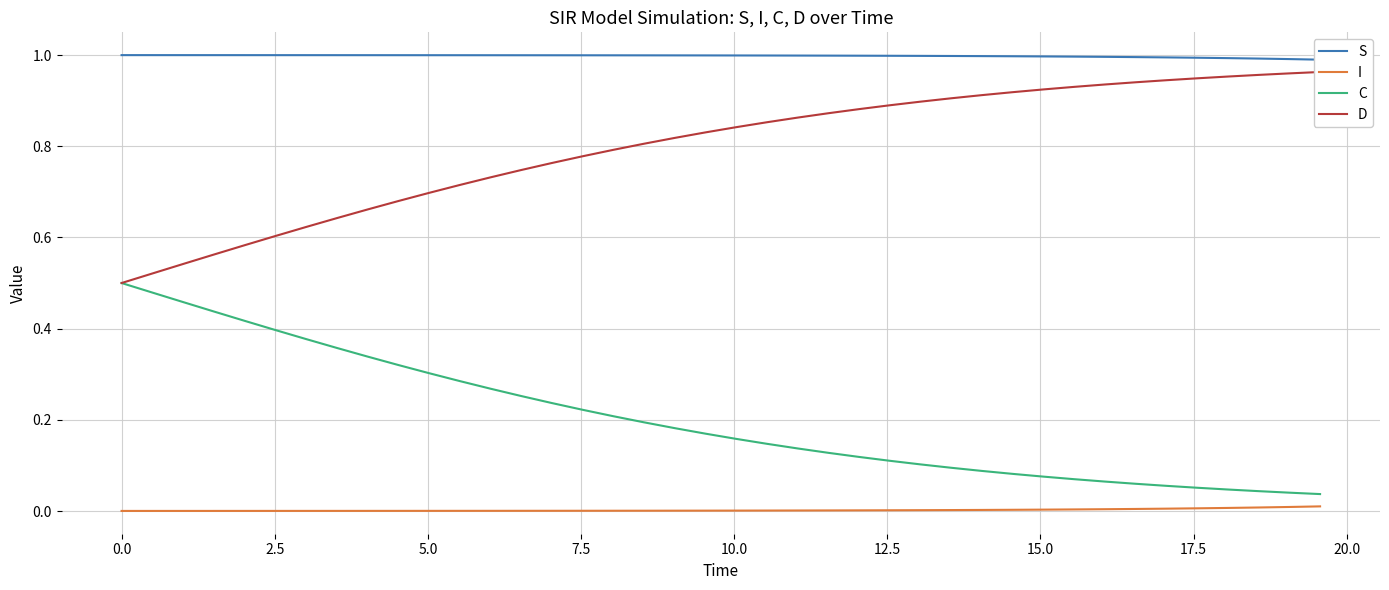

True or false: I and C cross at least once.

False